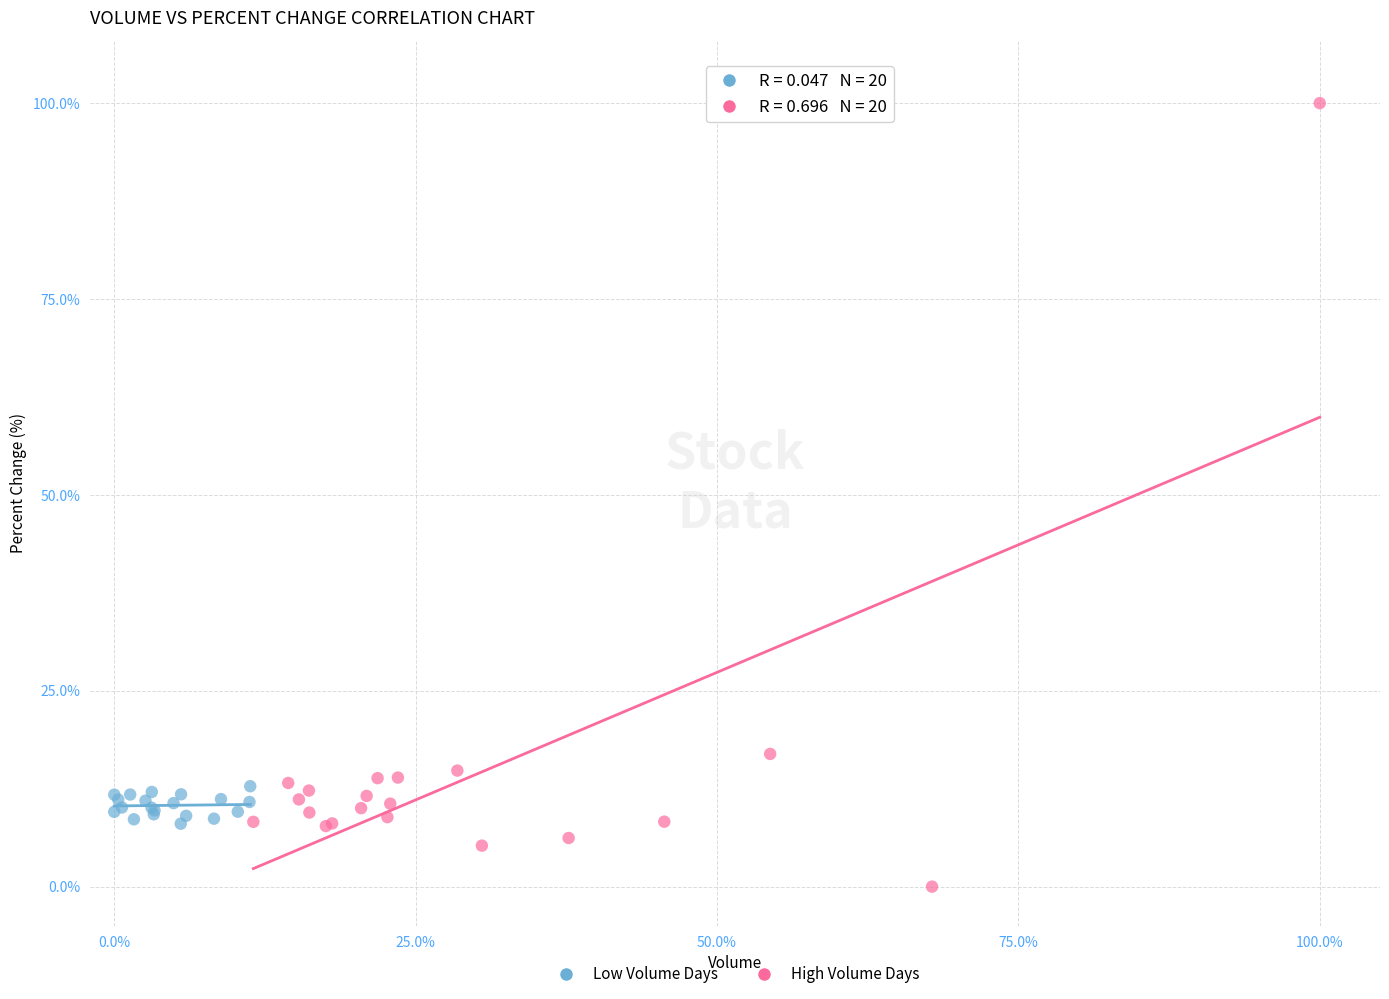

Which series has the widest spread of Y values?

High Volume Days